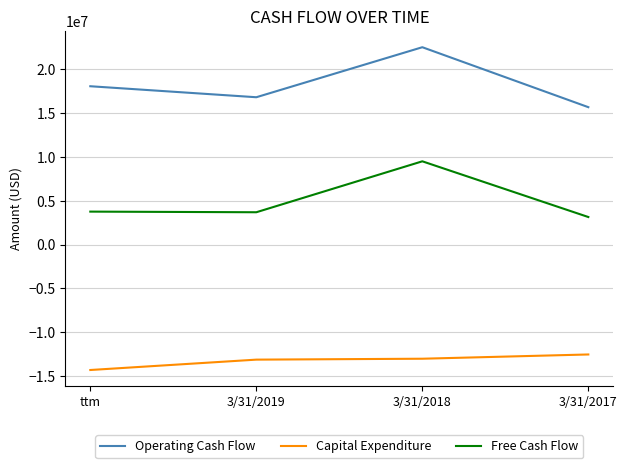

What is the difference between the second highest and minimum values in the Operating Cash Flow series?

2389000